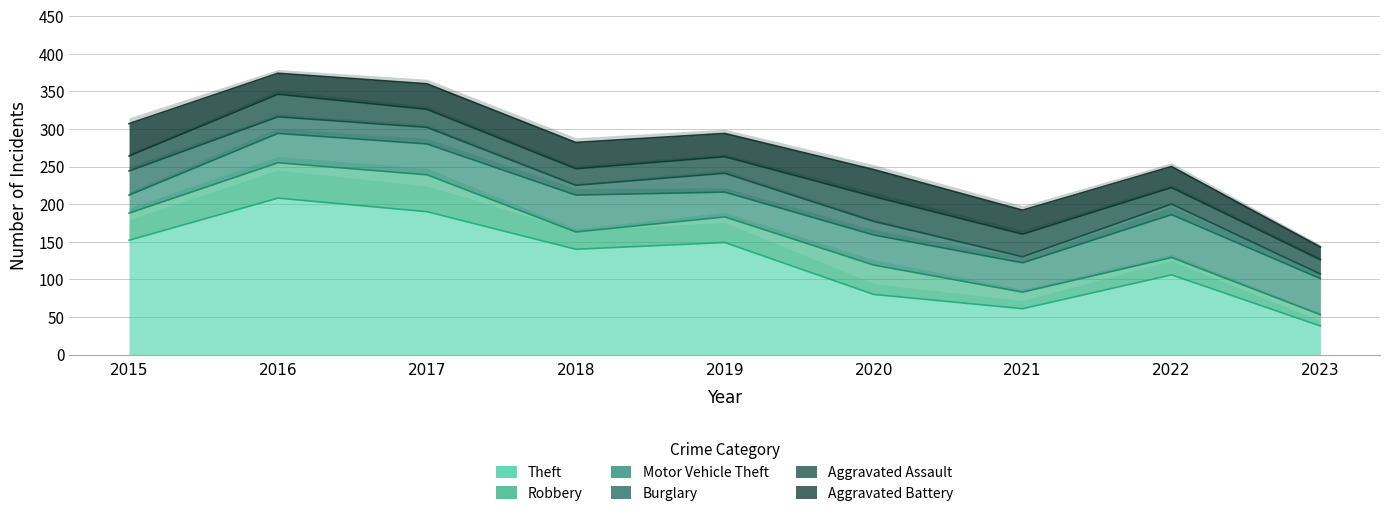

True or false: Theft has a value of 38 at 2023.

True